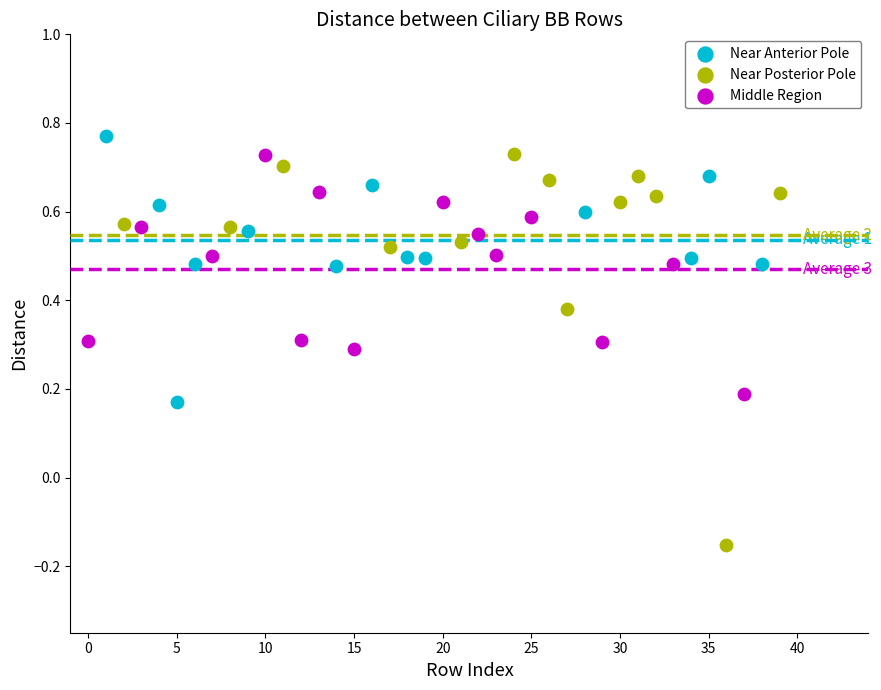

Which series contains the lowest Y value?

Near Posterior Pole